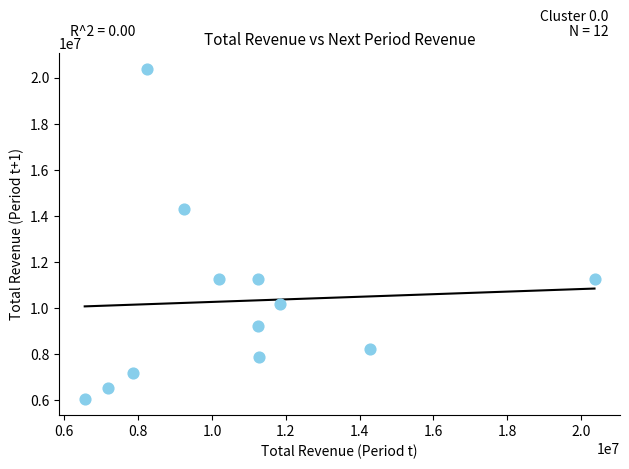

What Y value in the scatter plot is closest to 13222550?

14284900